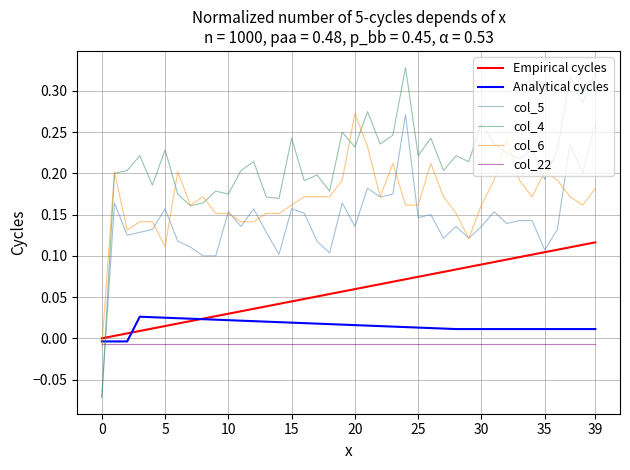

How many intersections are there between col_22 and col_5?

1